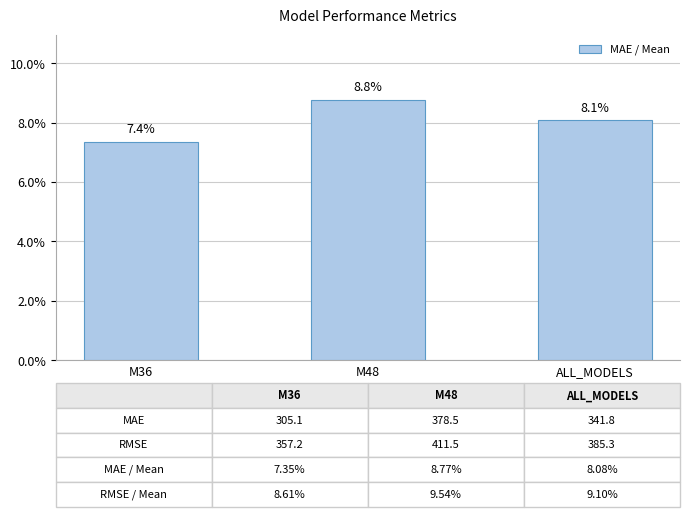

The chart shows a value of 0.1 at M36. True or false?

True